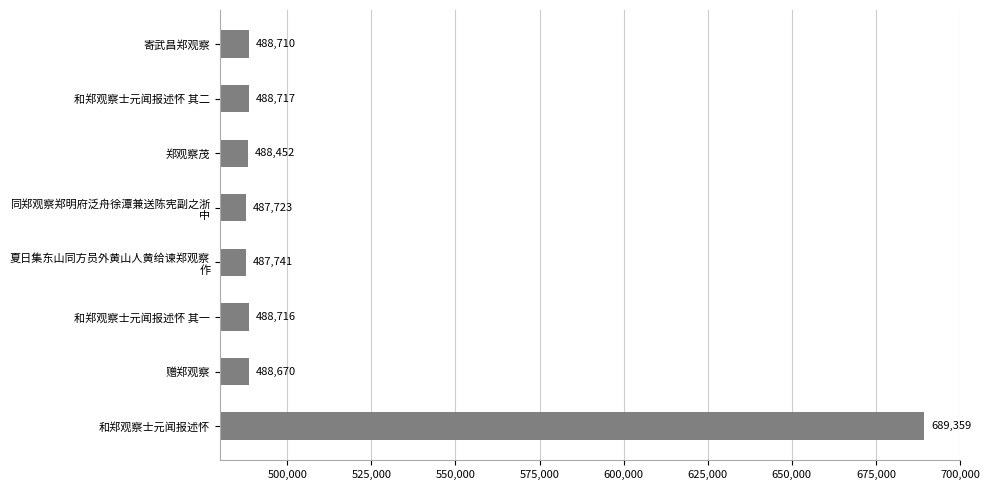

What is the change in value from 和郑观察士元闻报述怀 其二 to 郑观察茂?

-265